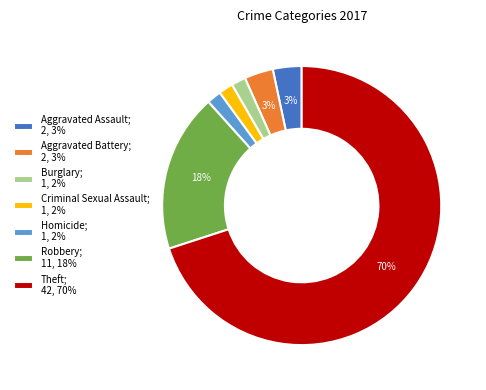

To the nearest percent, what portion does Aggravated Assault represent?

3%